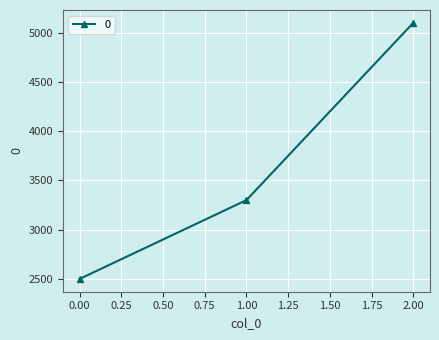

Approximately how many times larger is the value at 2.00 compared to 0.00?

2.0